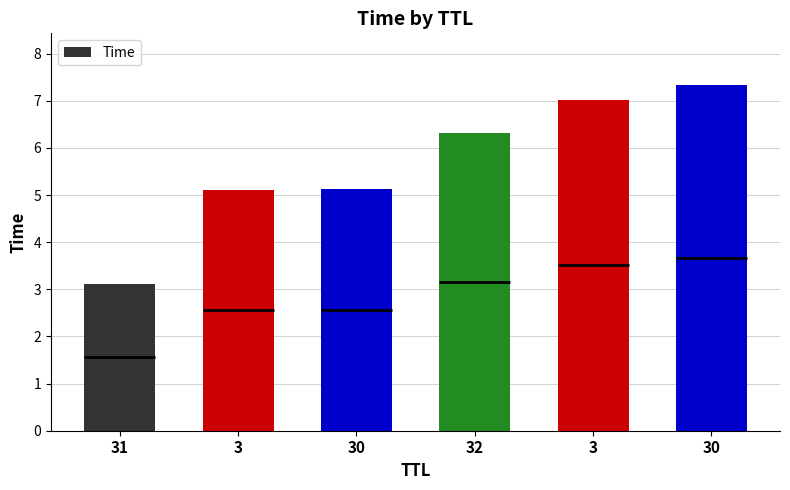

Count the number of values greater than 6.

3